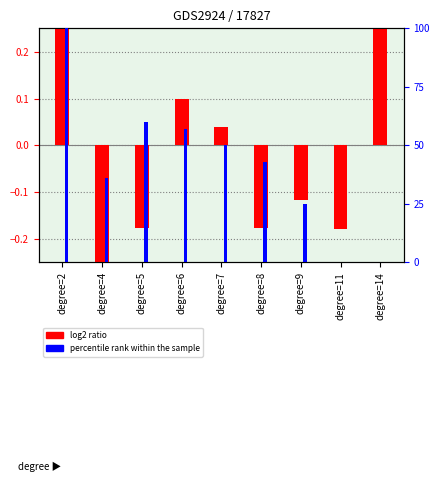

At degree=7, list the series in order from smallest to largest.

log2 ratio, percentile rank within the sample